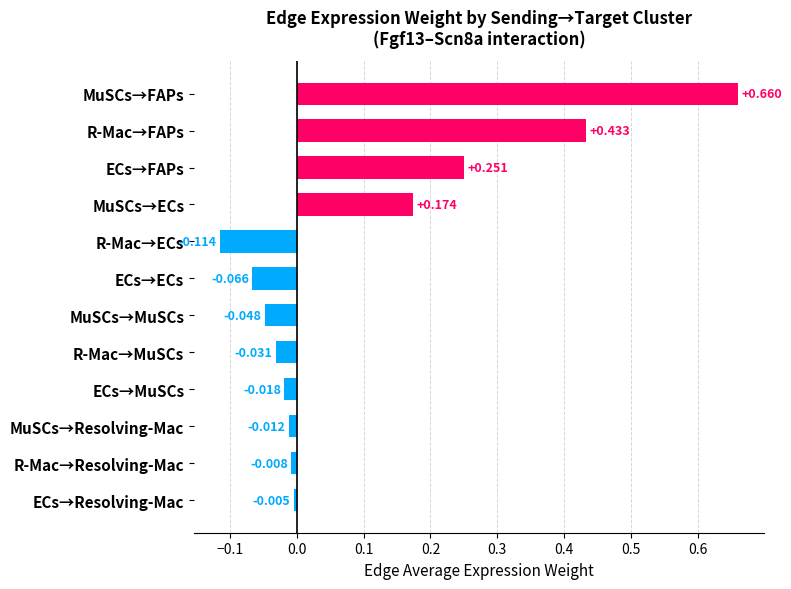

How many positive values are there?

4